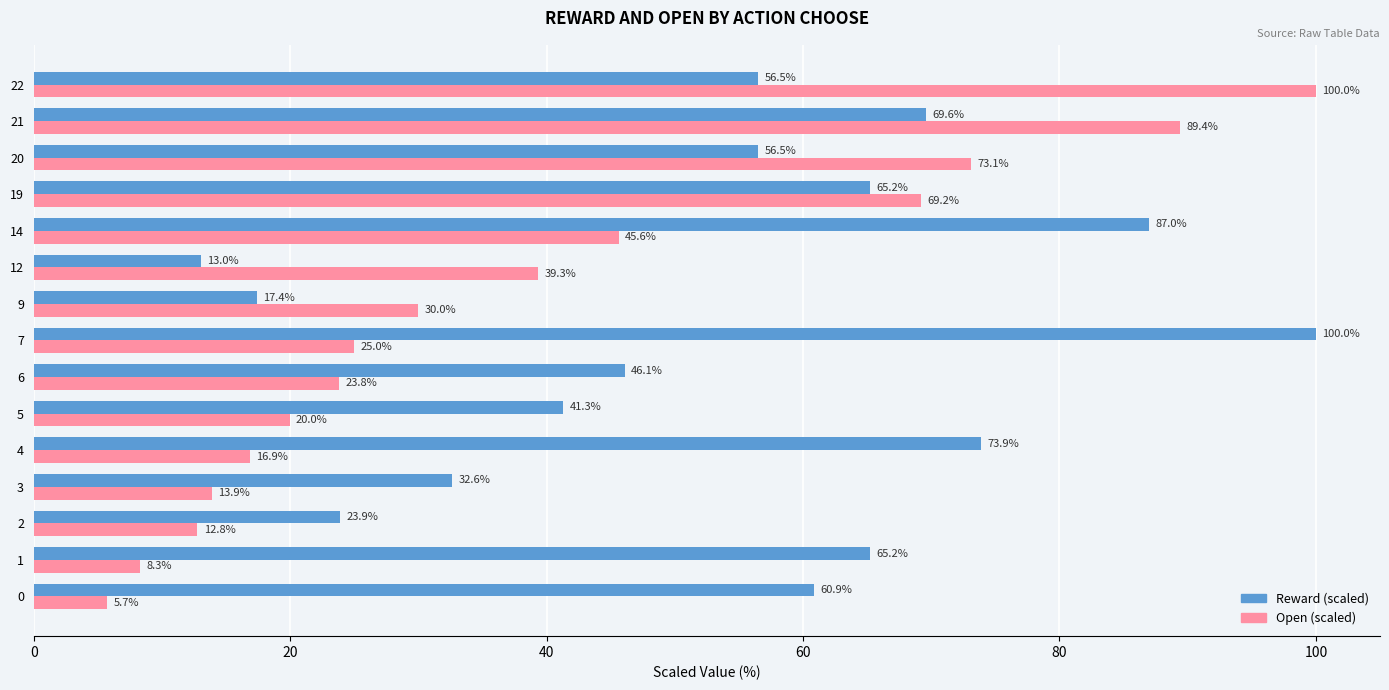

The value of Open (scaled) at 22 is 100.0. True or false?

True